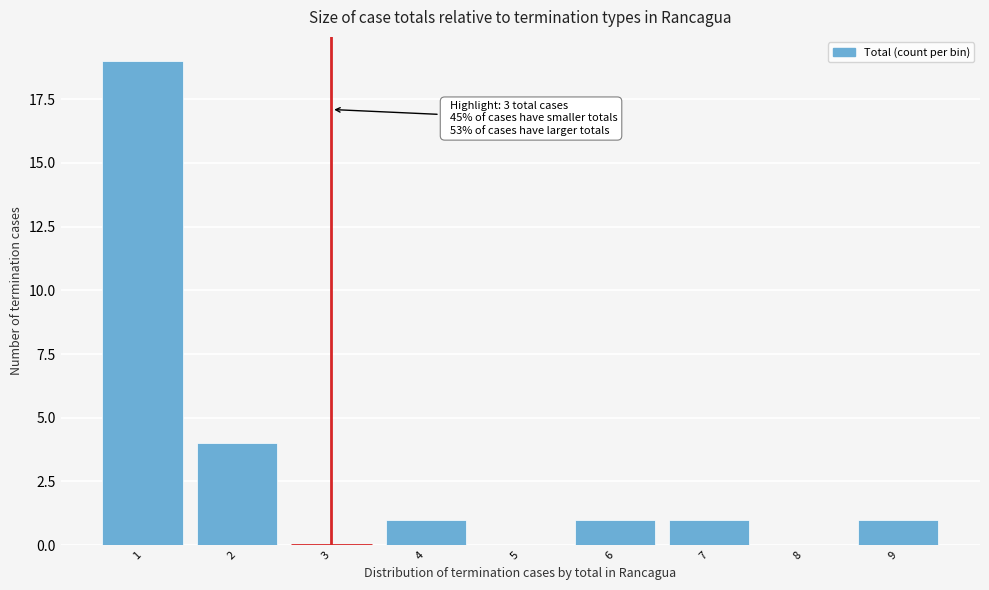

Over which range of the x-axis is the bar tallest?

0.5 to 1.5